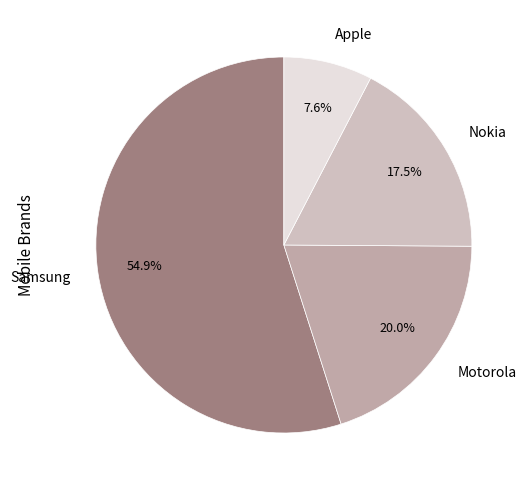

To the nearest percent, what is the average slice percentage?

25%